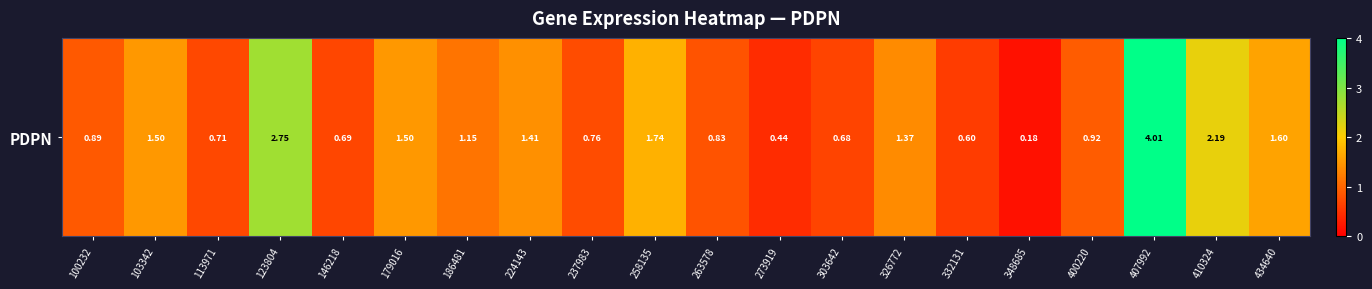

What is the ratio of the value at 332131 to the value at 407992?

0.1